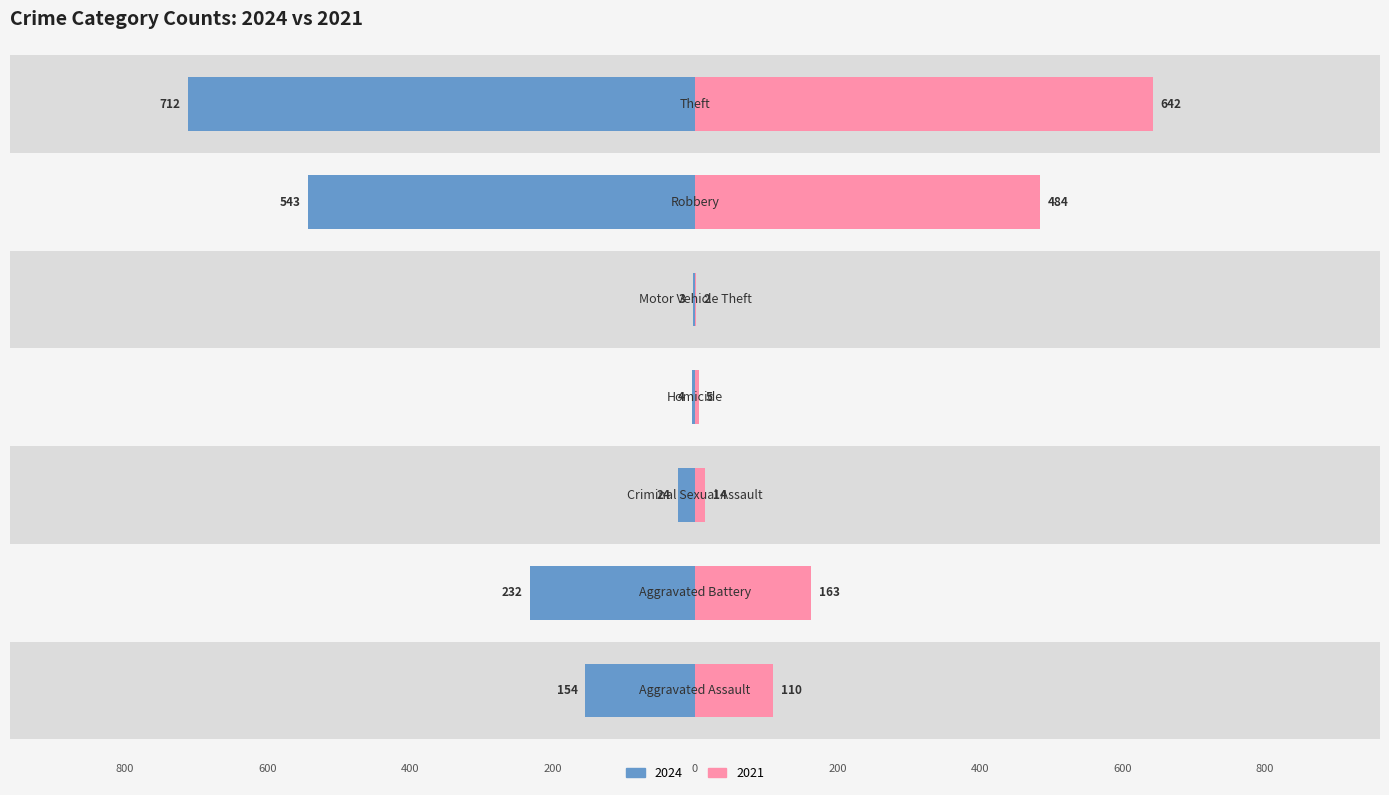

How many groups of bars are there?

7